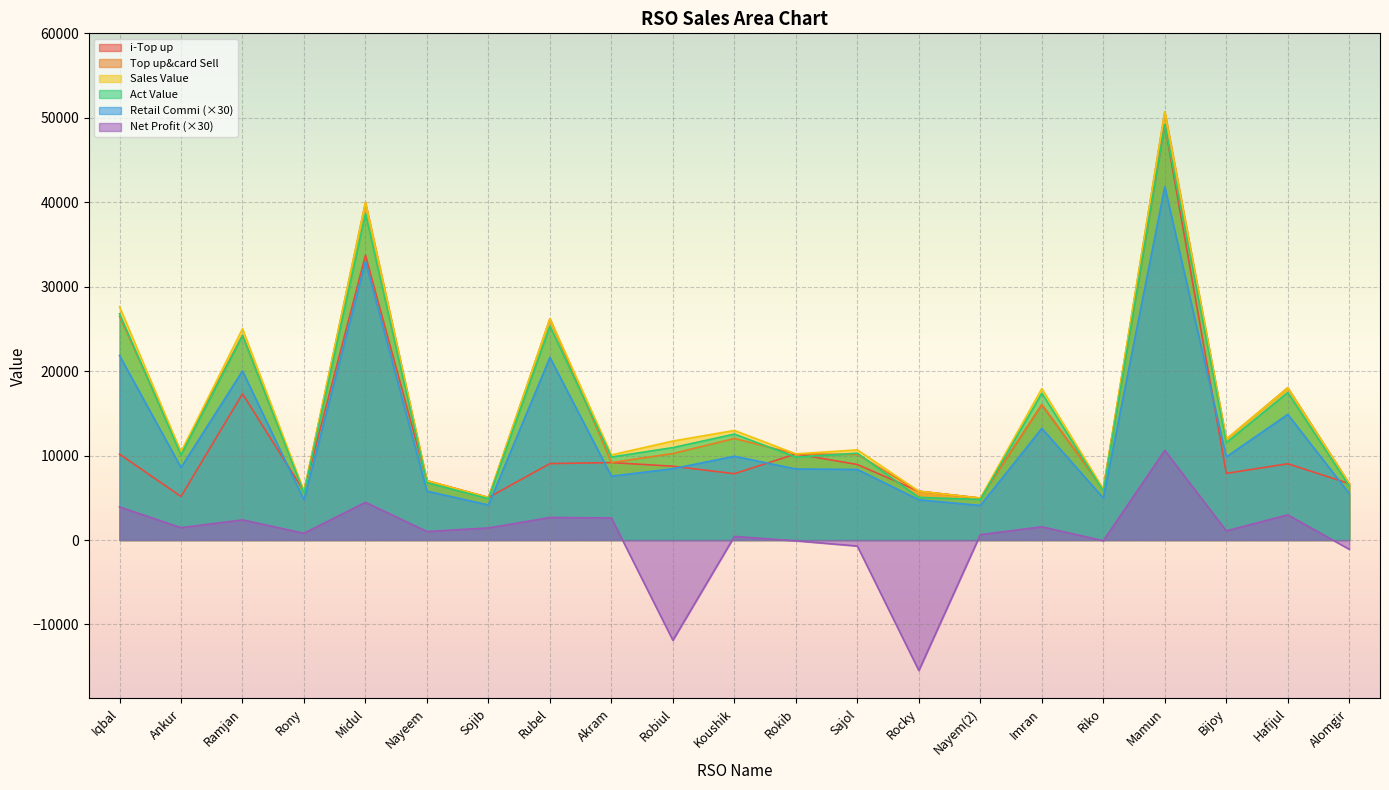

Reading left to right, transcribe all the data shown in this chart.

i-Top up: 10166.0	5160.0	17317.0	5761.0	33732.0	7016.0	5033.0	9050.0	9172.0	8741.0	7854.0	10201.0	8942.0	5777.0	4963.0	16025.0	6036.0	49176.0	7894.0	9032.0	6682.0
Top up&card Sell: 26486.0	10410.0	24267.0	5761.0	39982.0	7016.0	5033.0	26210.0	9172.0	10241.0	12024.0	10201.0	10132.0	5777.0	4963.0	16025.0	6036.0	50716.0	11934.0	18032.0	6682.0
Sales Value: 27632.0	10410.0	25022.0	5761.0	39982.0	7016.0	5033.0	26210.0	10082.0	11724.0	12979.0	10201.0	10678.0	5777.0	4963.0	17935.0	6036.0	50716.0	11934.0	18032.0	6682.0
Retail Commi: 21851.0	8588.2	20020.3	4752.8	32985.2	5788.2	4152.2	21623.2	7566.9	8448.8	9919.8	8415.8	8358.9	4766.0	4094.5	13220.6	4979.7	41840.7	9845.5	14876.4	5512.6
Act Value: 26782.6	10073.7	24203.7	5574.6	38651.5	6790.1	4894.6	25329.2	9829.8	10949.4	12548.3	9820.5	10279.4	5048.1	4800.5	17394.3	5810.0	49193.3	11528.8	17464.1	6398.2
Net Profit: 3918.5	1466.9	2386.1	801.9	4464.9	1009.6	1434.4	2669.9	2614.0	-11871.3	426.8	-92.7	-712.4	-15453.6	634.5	1567.1	-79.7	10614.1	1091.2	2979.1	-1095.6